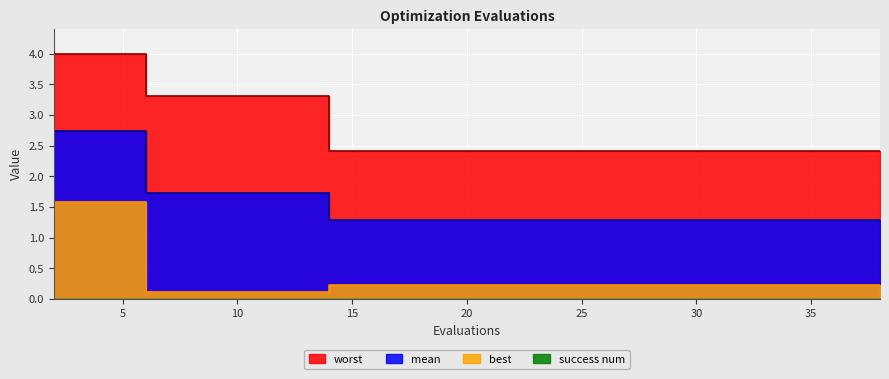

Reading left to right, what are all the values shown in this chart?

mean: 2.7	2.7	1.7	1.7	1.7	1.7	1.3	1.3	1.3	1.3	1.3	1.3	1.3	1.3	1.3	1.3	1.3	1.3	1.3	1.3
best: 1.6	1.6	0.1	0.1	0.1	0.1	0.2	0.2	0.2	0.2	0.2	0.2	0.2	0.2	0.2	0.2	0.2	0.2	0.2	0.2
worst: 4.0	4.0	3.3	3.3	3.3	3.3	2.4	2.4	2.4	2.4	2.4	2.4	2.4	2.4	2.4	2.4	2.4	2.4	2.4	2.4